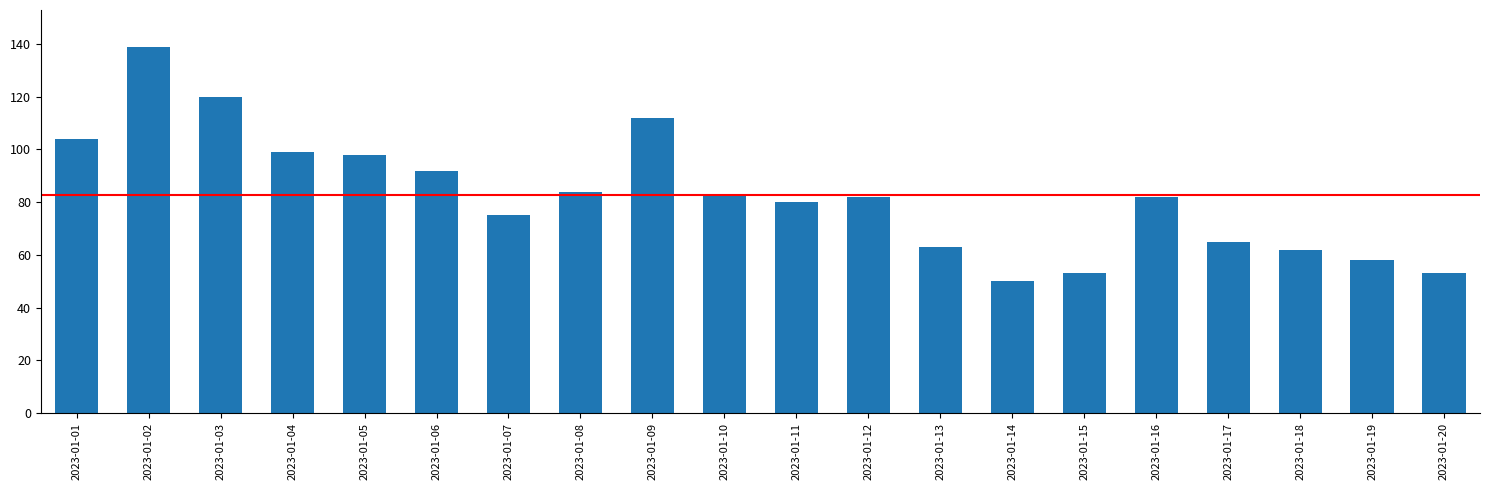

What is the minimum value shown in the chart?

50